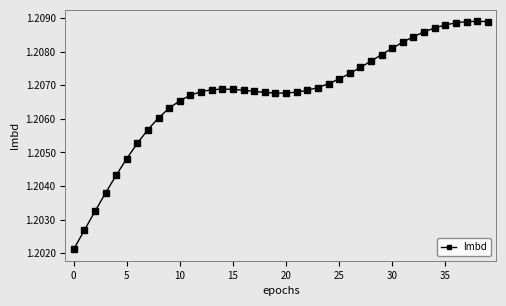

True or false: the data has more than 0 interior local peaks.

True